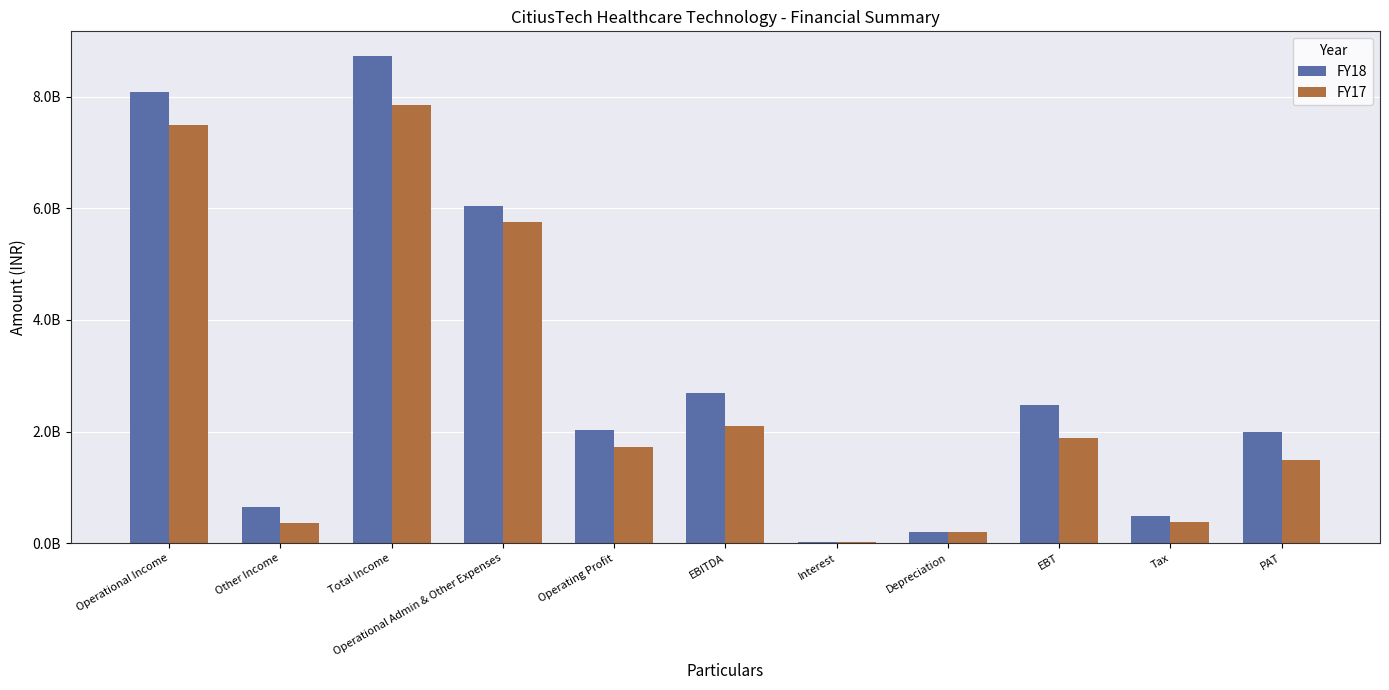

Which series has the widest spread of values?

FY18